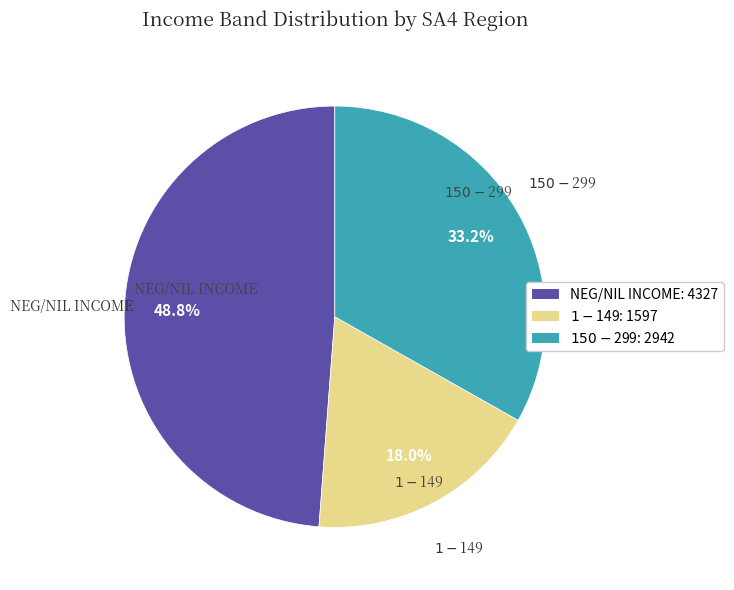

To the nearest percent, what is the average slice percentage?

33%